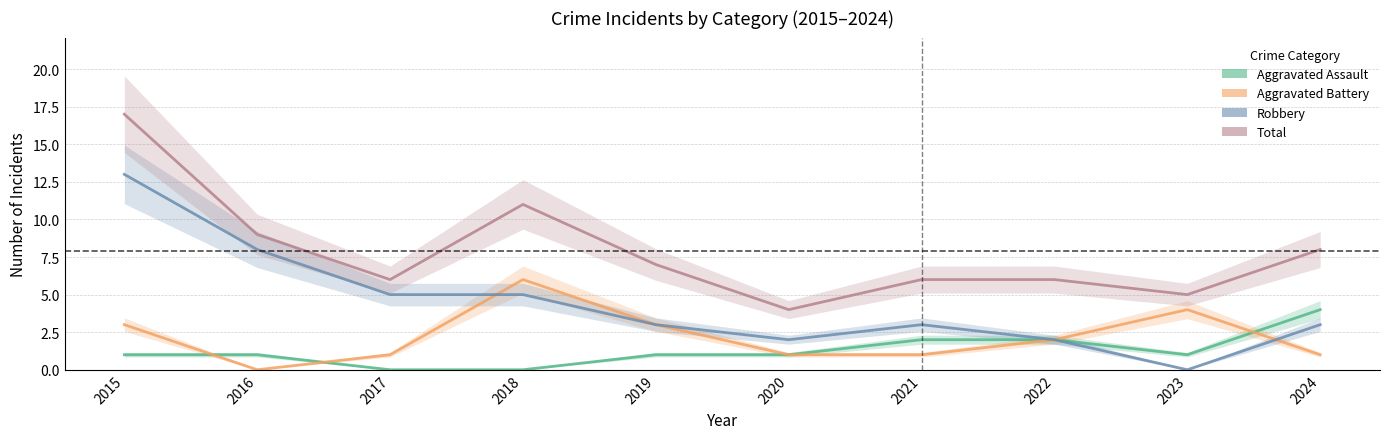

List the series in order of their peak value, lowest first.

Aggravated Assault, Aggravated Battery, Robbery, Total